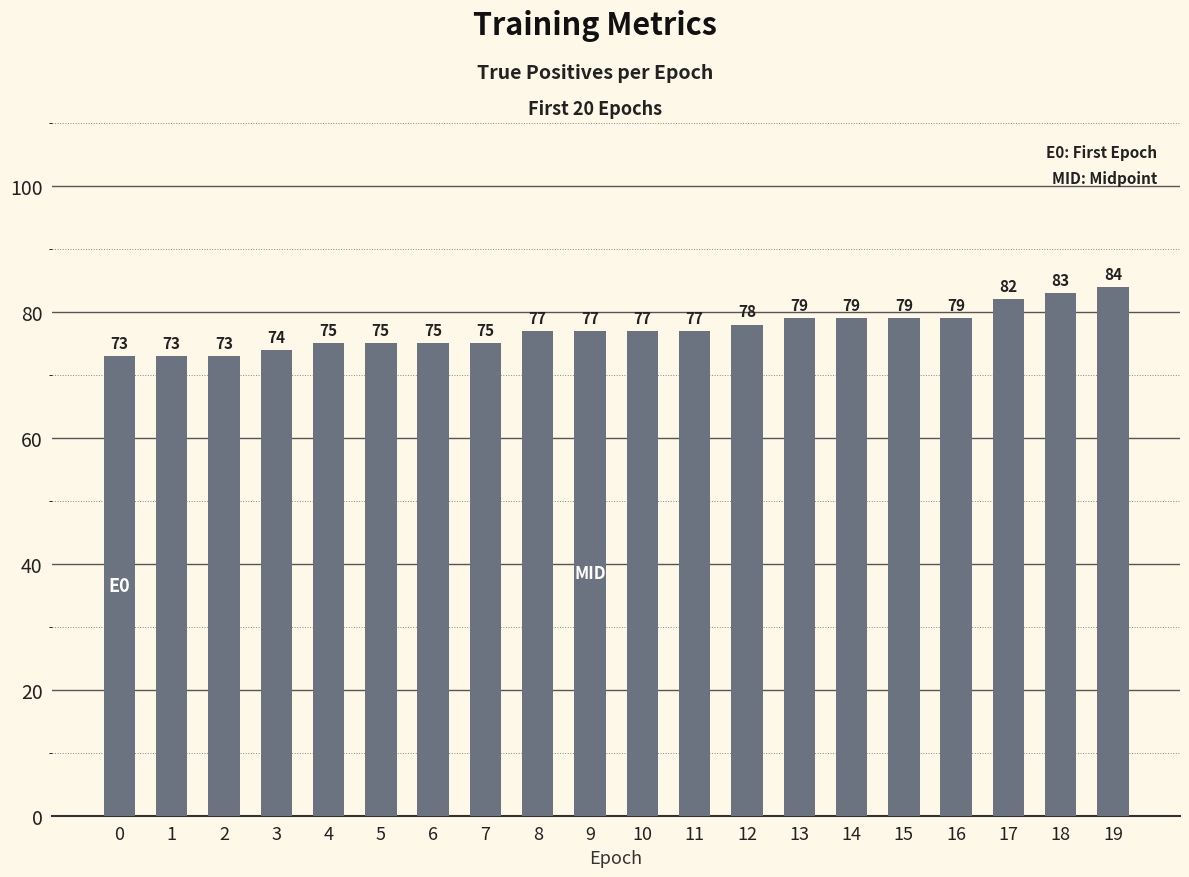

Read the value at 19, to the nearest 5.

85